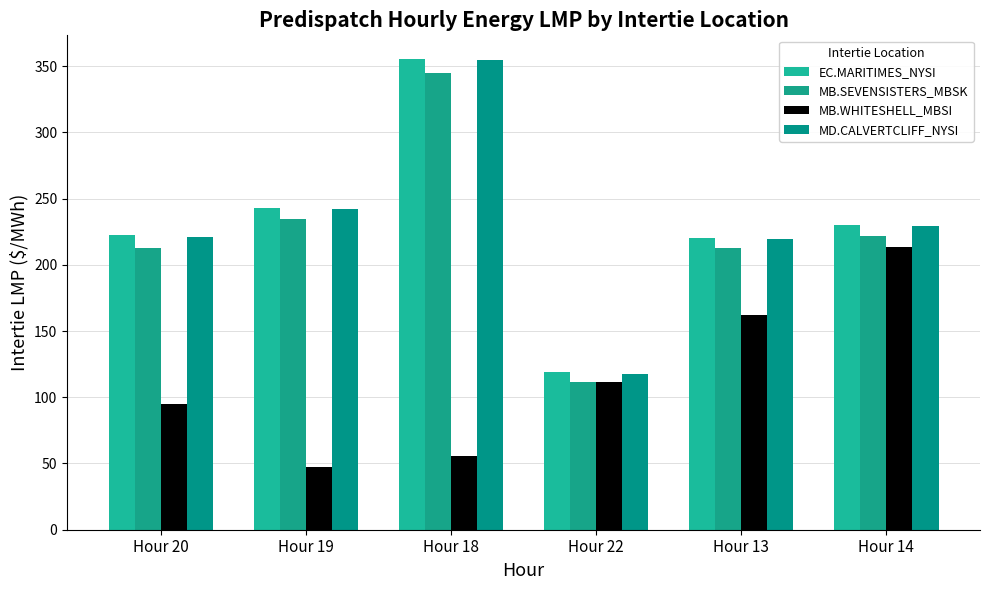

Reading right to left, extract all data points from this chart.

EC.MARITIMES_NYSI: 230.1	220.1	119.2	355.4	243.2	222.2
MB.SEVENSISTERS_MBSK: 221.8	212.8	111.3	344.6	234.5	212.5
MB.WHITESHELL_MBSI: 213.3	162.2	111.3	55.7	47.4	95.1
MD.CALVERTCLIFF_NYSI: 229.4	219.7	117.9	354.4	242.3	221.3